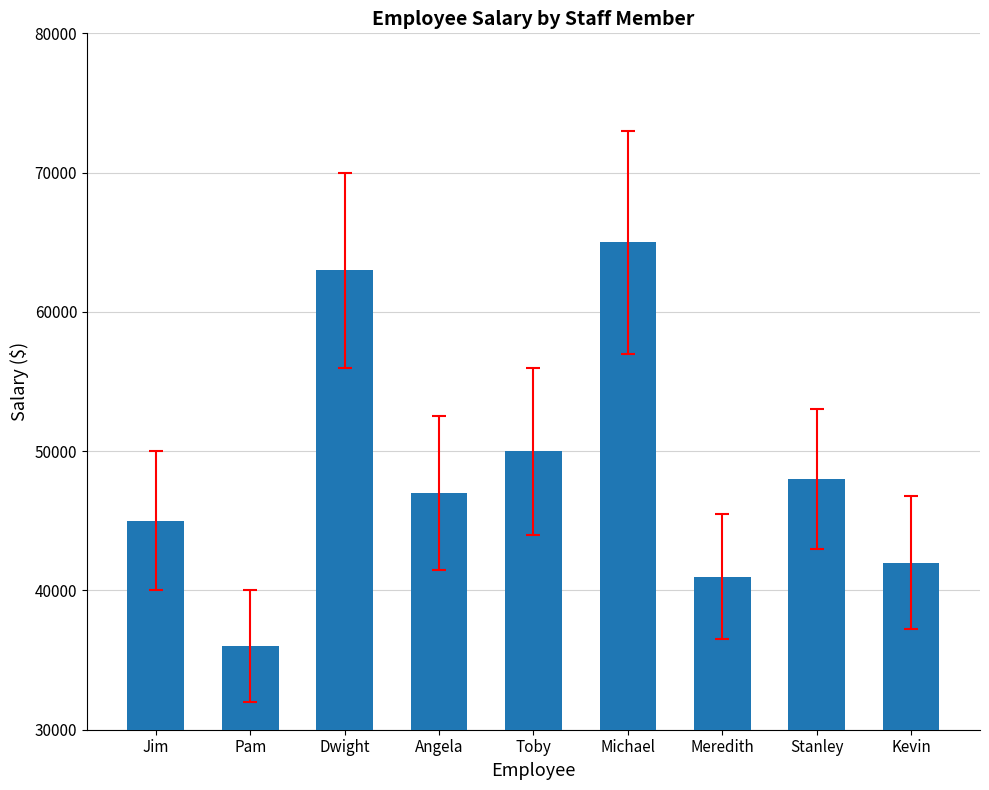

Rank the categories by value from highest to lowest.

Michael, Dwight, Toby, Stanley, Angela, Jim, Kevin, Meredith, Pam